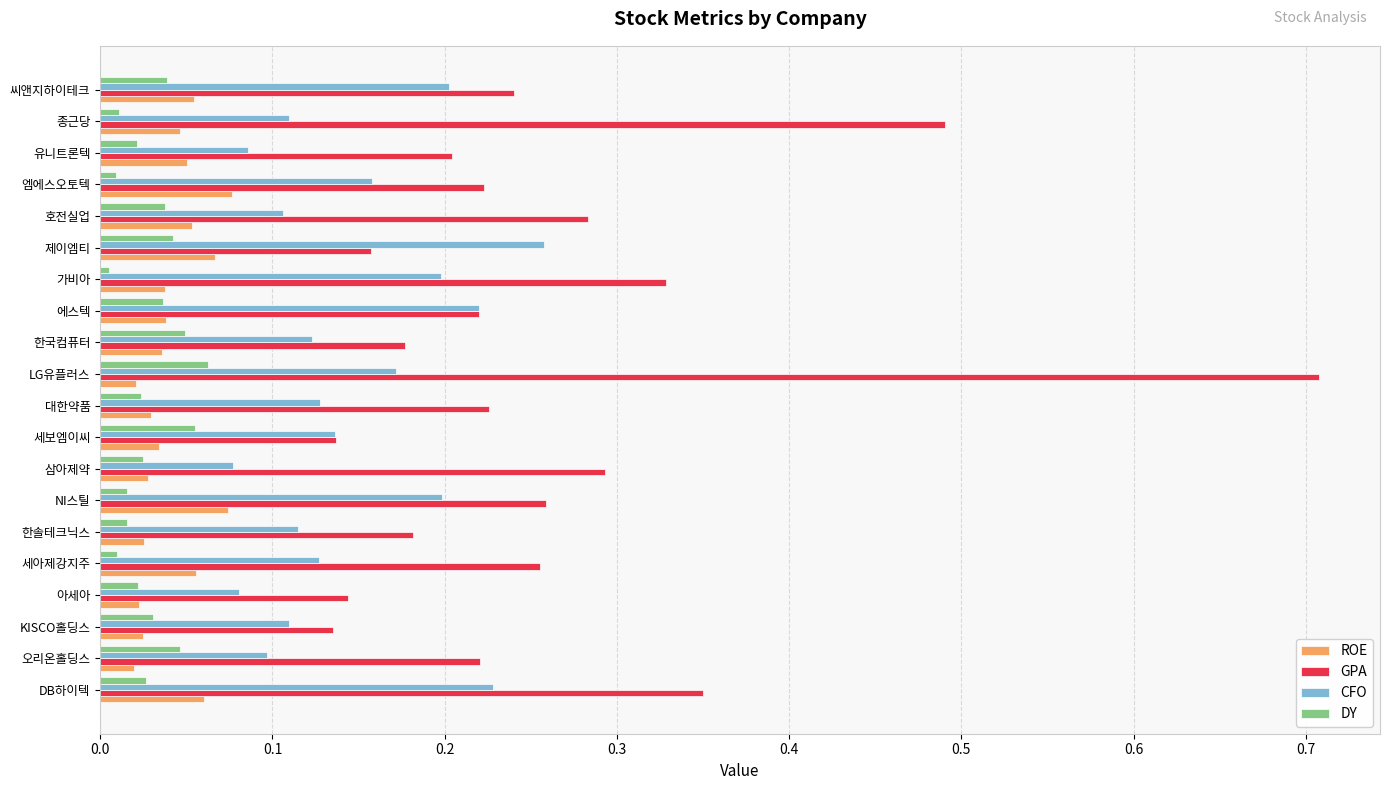

What is the difference between the maximum and minimum values in the GPA series?

0.6